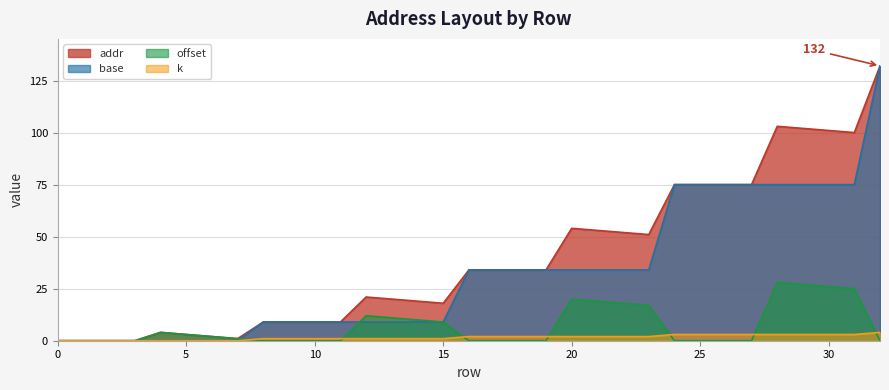

What is the difference between the maximum and second lowest values in the base series?

132